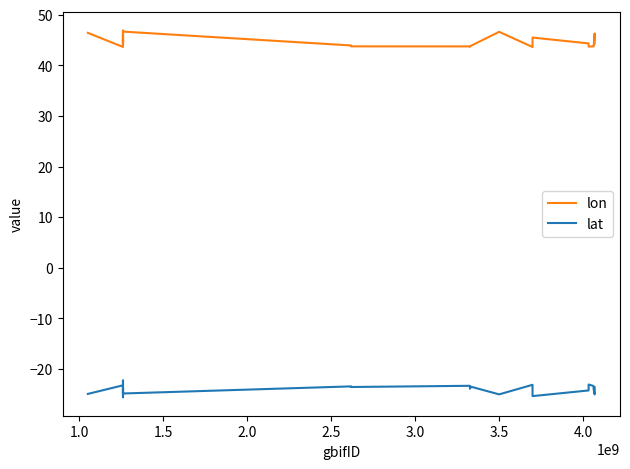

List the series in order of their overall mean, highest first.

lon, lat